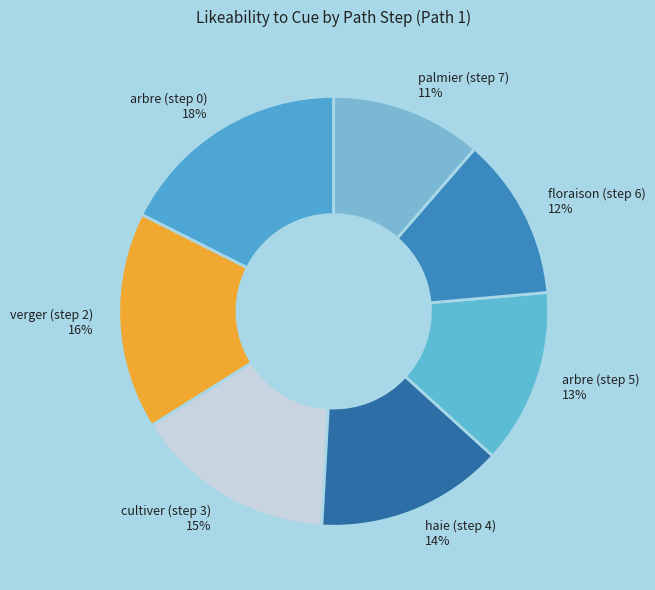

Which category has the biggest portion of the pie?

arbre (step 0)